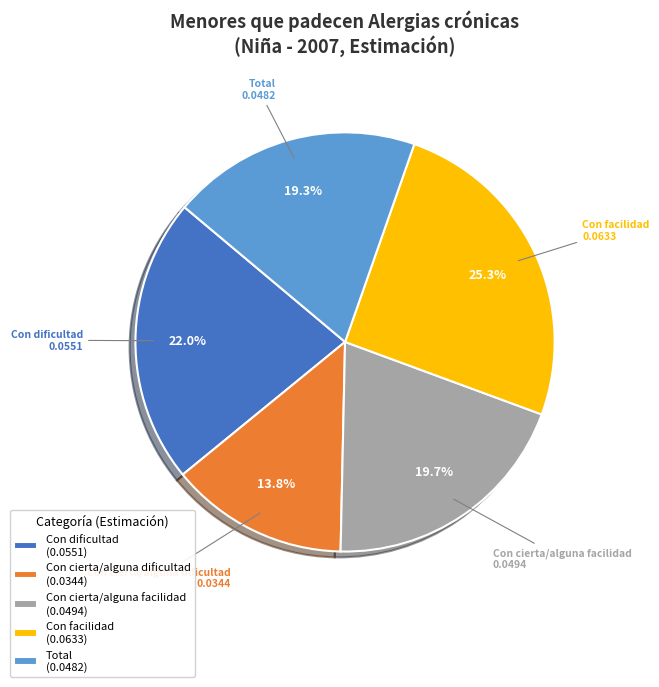

Does Con facilidad account for over 50% of the chart?

No